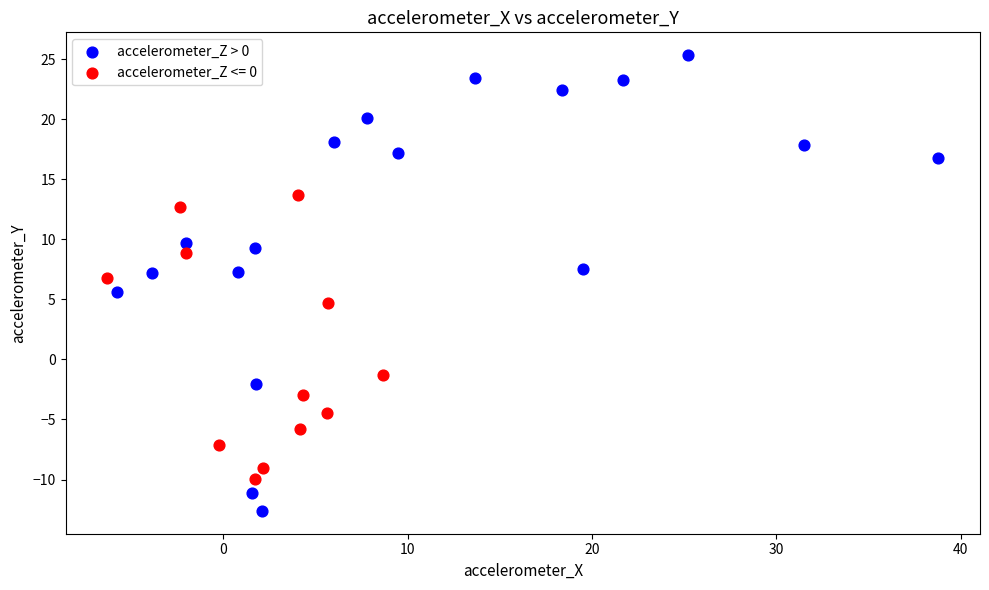

Which series contains the lowest Y value?

accelerometer_Z > 0